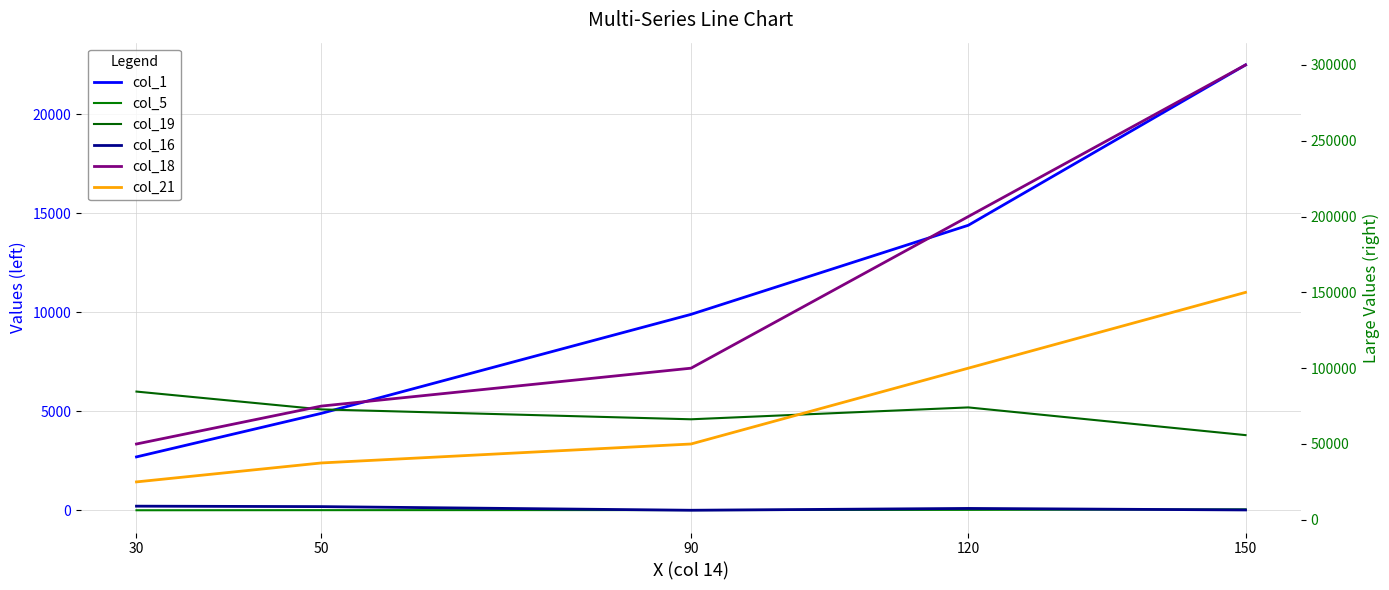

Between 120 and 90, which is larger?

120